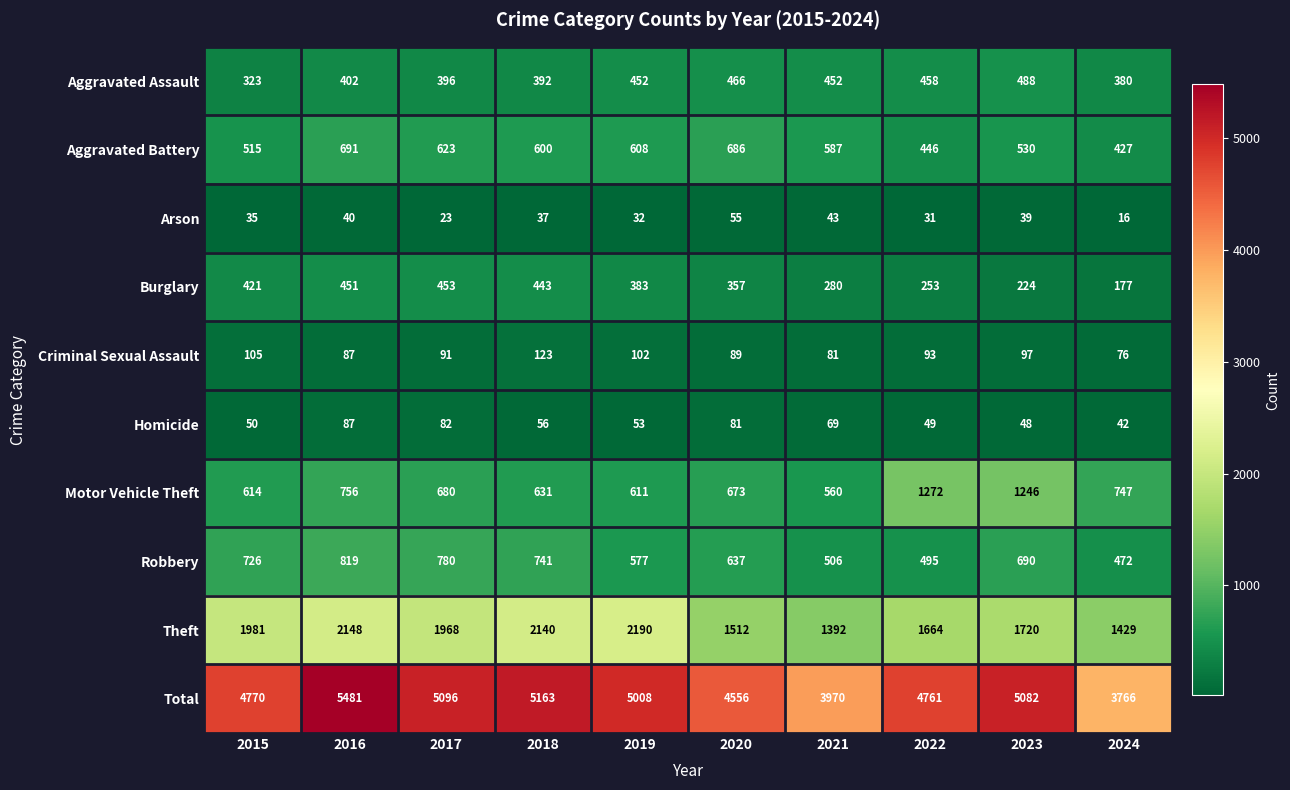

What is the difference between the highest and lowest values at 2018?

5126